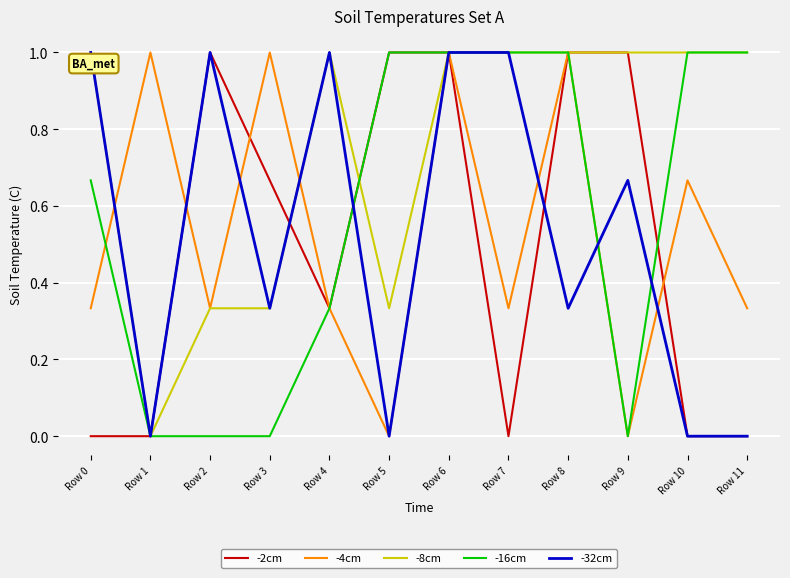

True or false: -4cm has a value of 0.2 at Row 7.

False